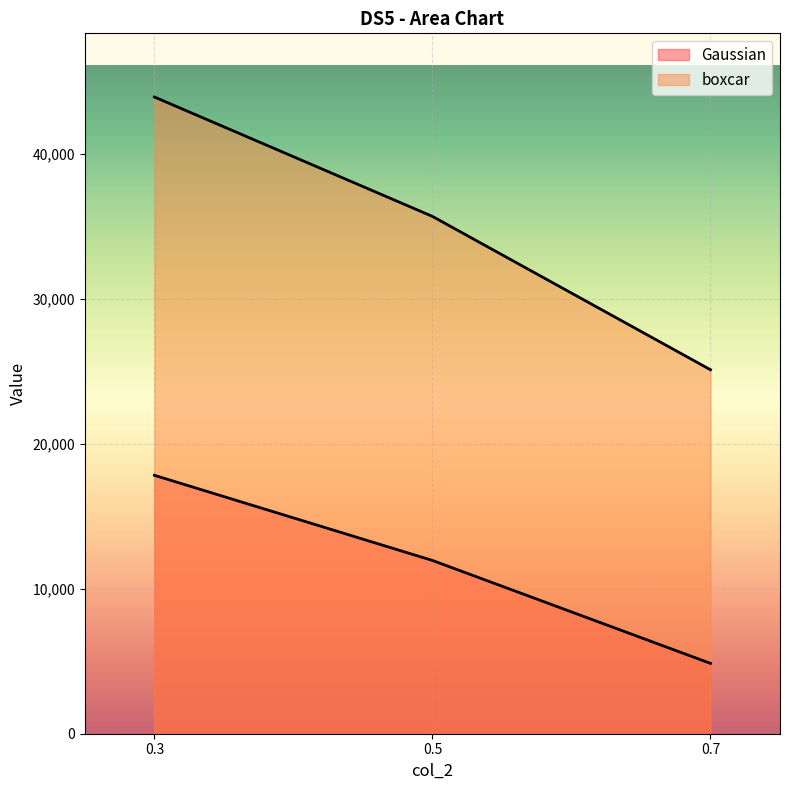

Which series changed the most between 0.3 and 0.7?

boxcar